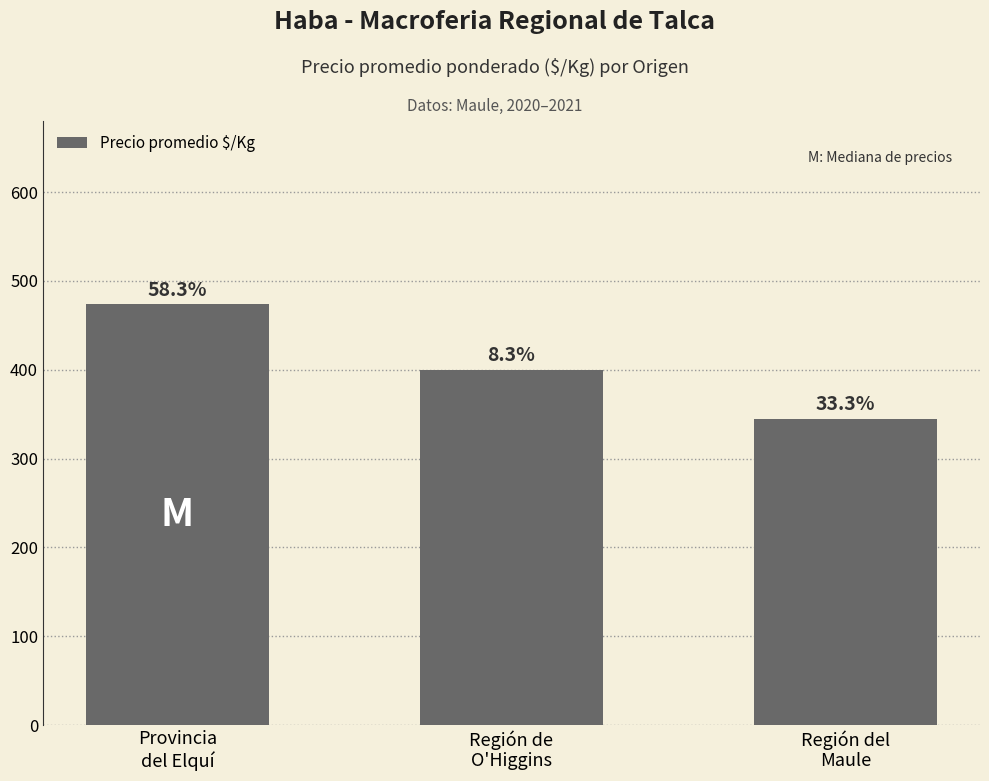

List the labels in order of value, smallest first.

Región del
Maule, Región de
O'Higgins, Provincia
del Elquí